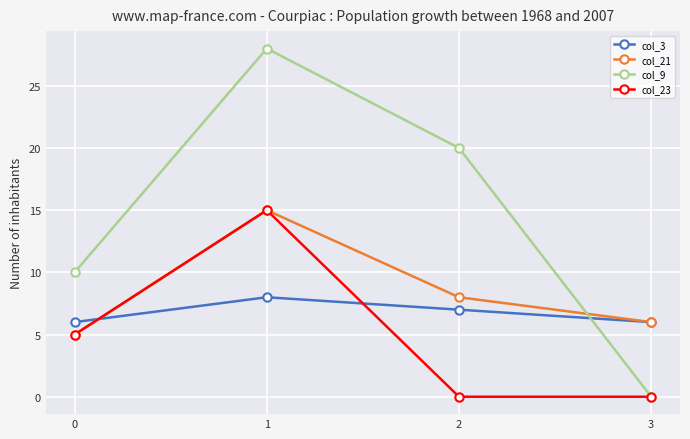

What is the spread (max minus min) of values at 2?

20